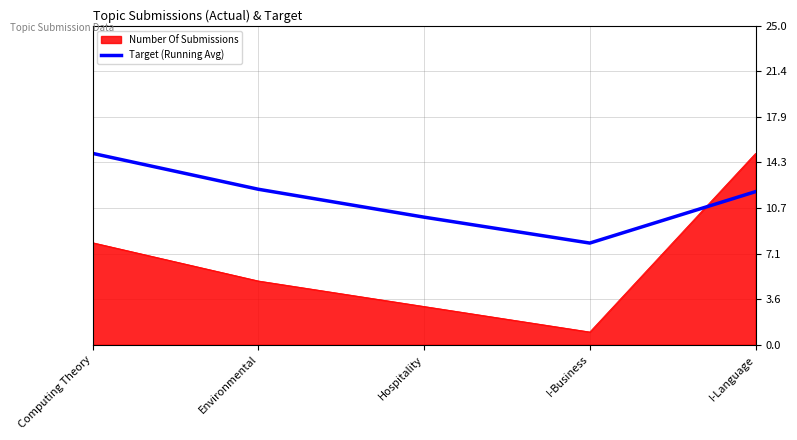

What is the spread (max minus min) of values at I-Business?

7.0